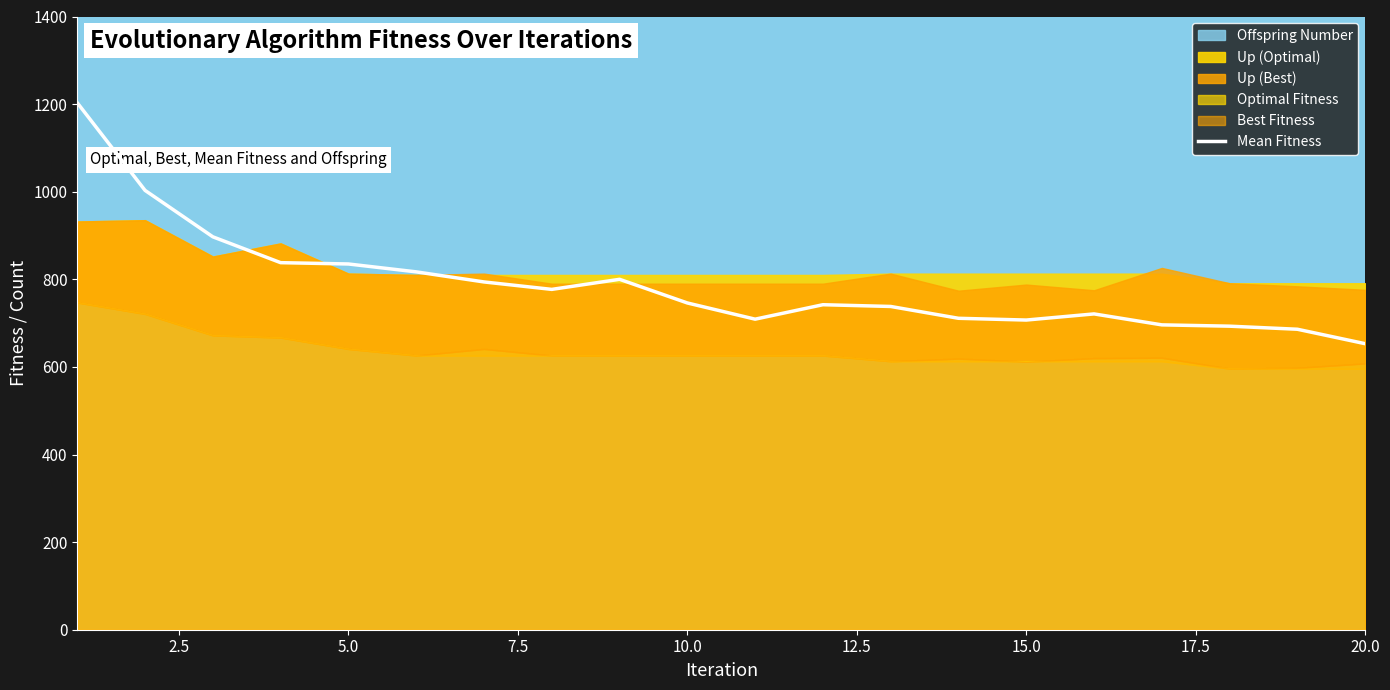

What is the maximum value for Mean Fitness?

1203